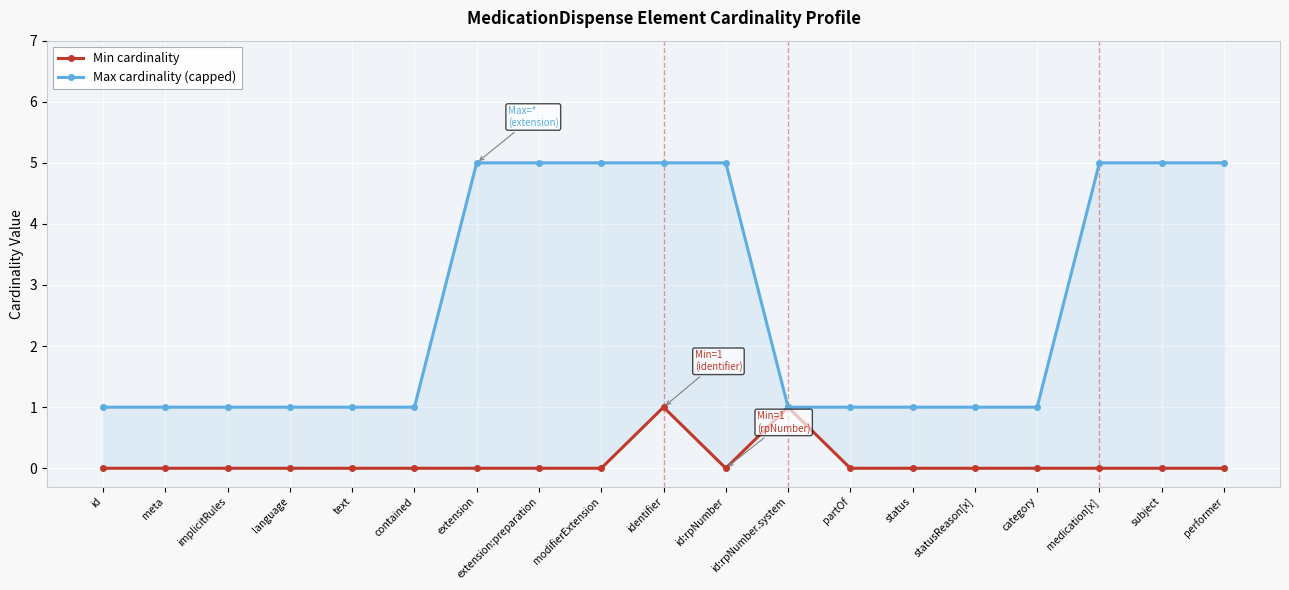

What is the label of the 17th point from the right?

implicitRules